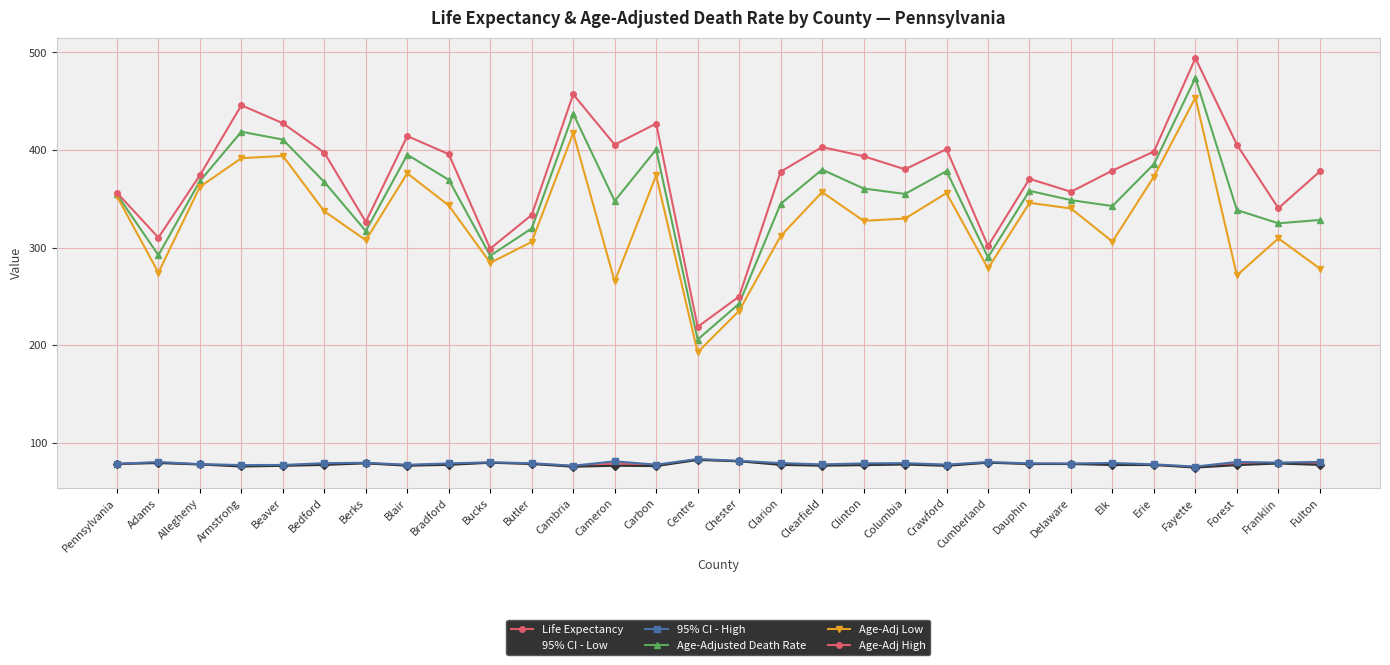

What is the sum of the Age-Adj High values at Cambria and Bradford?

852.9